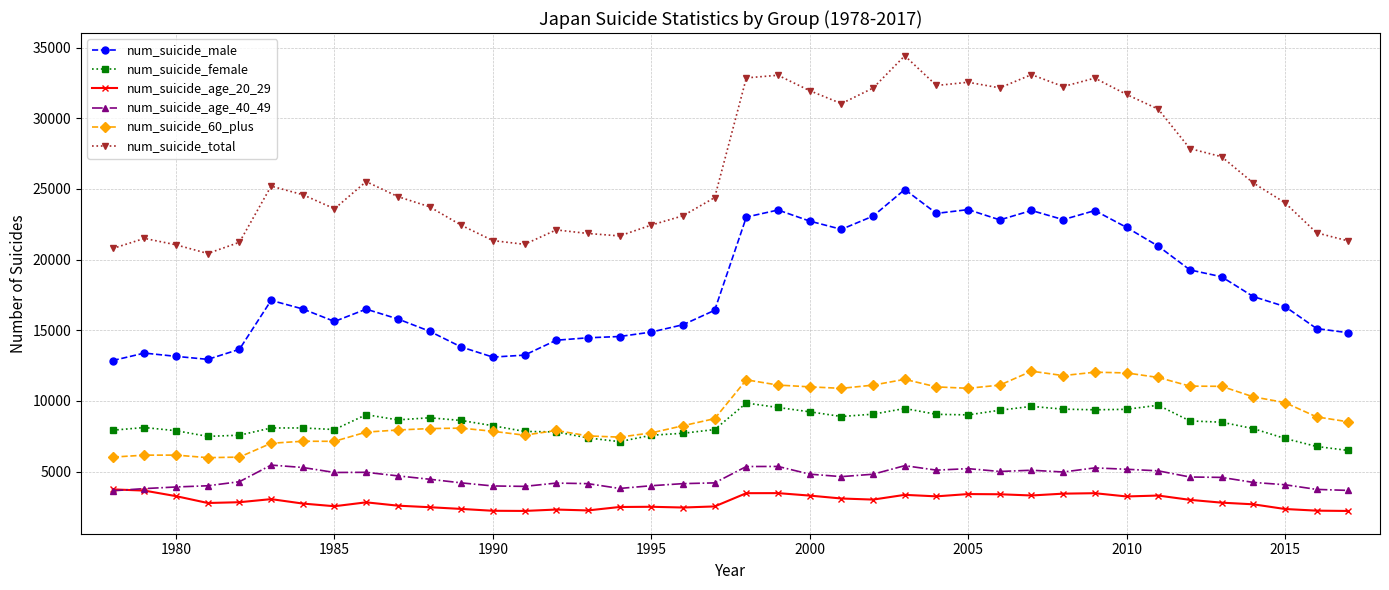

Which series has the largest range (max minus min)?

num_suicide_total